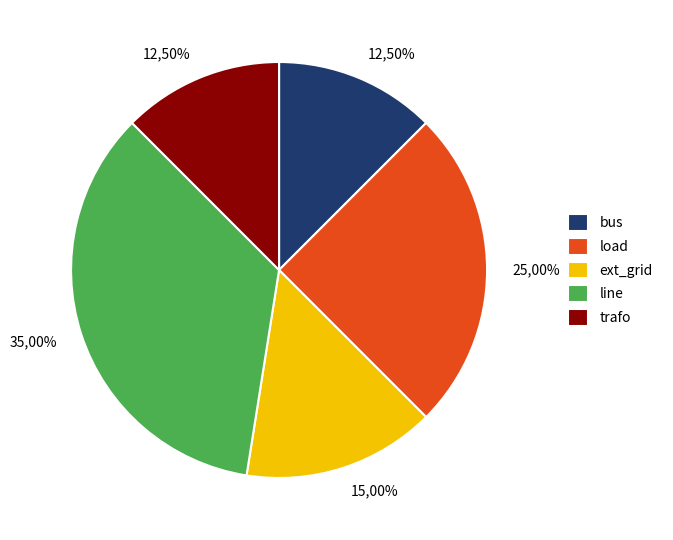

Is it true that bus is 12% of the pie?

True